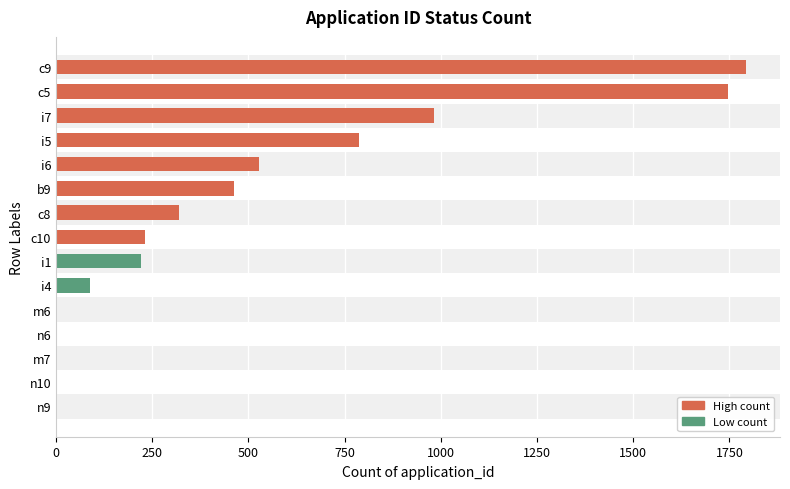

What is the sum of all values?

7167